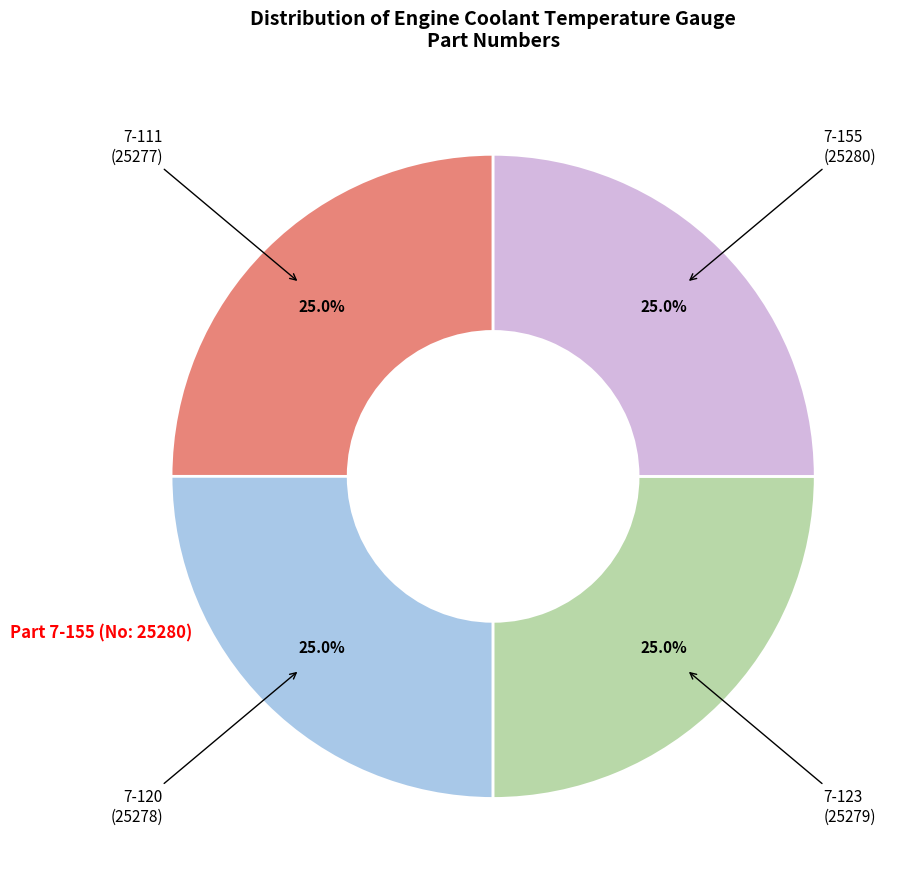

What is the total percentage of 7-123 and 7-120?

50.0%